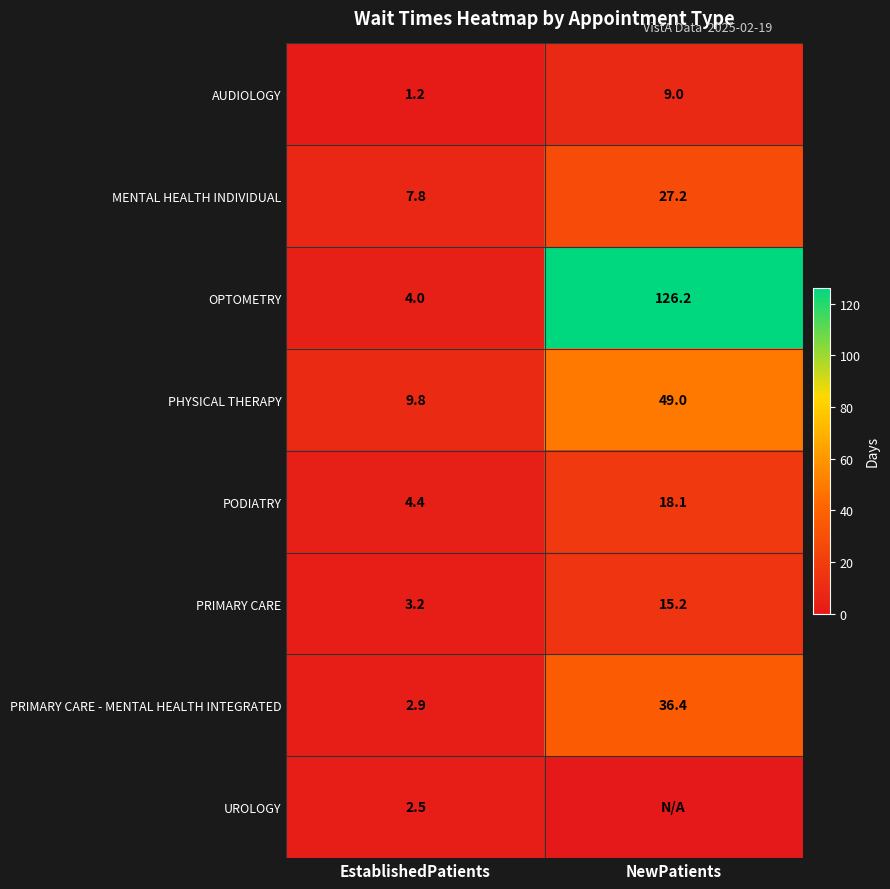

What is the spread (max minus min) of values at EstablishedPatients?

8.6